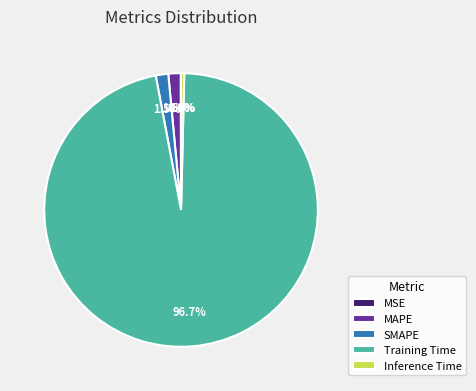

Which category accounts for the majority?

Training Time